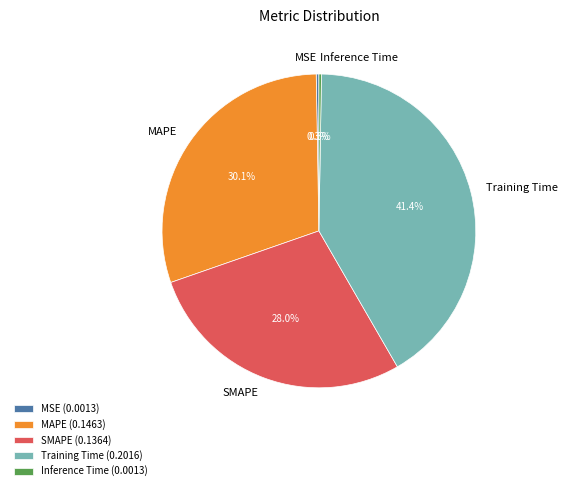

Is Training Time the majority of the pie?

No